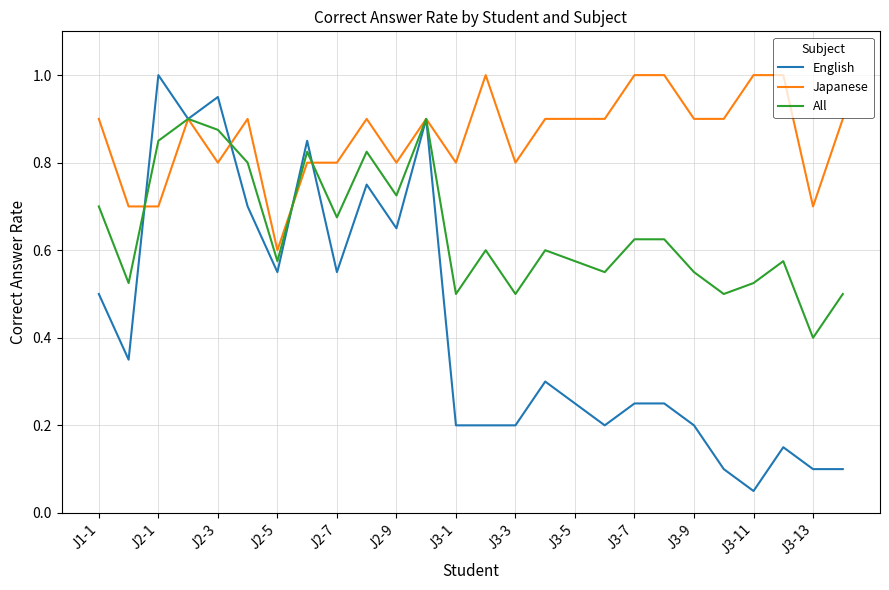

What is the highest value of the Japanese series?

1.0